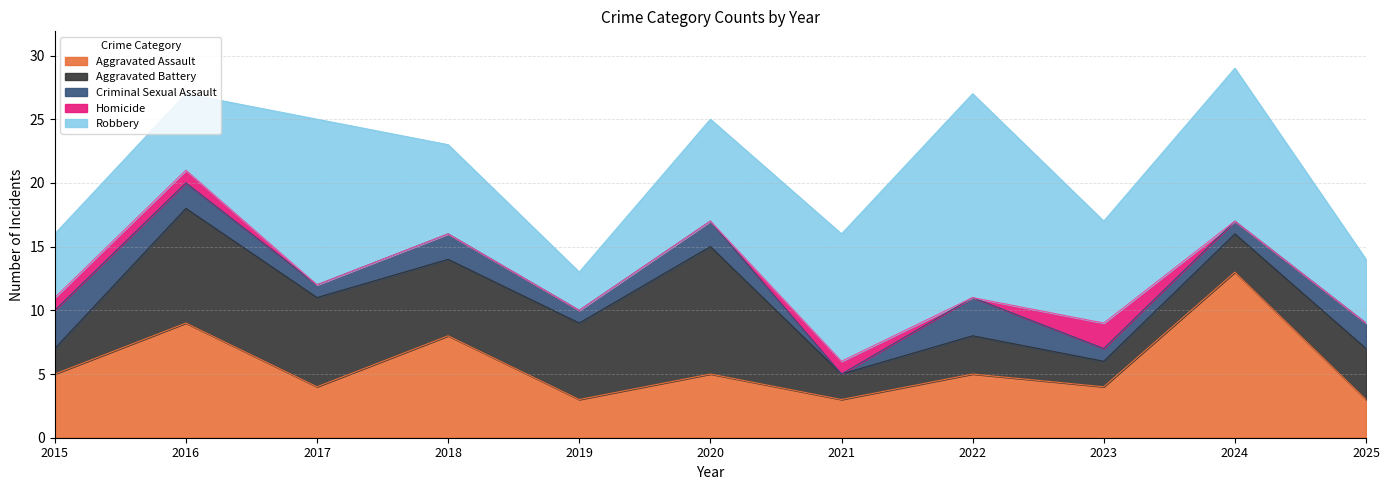

At how many categories does at least one series exceed 0?

11